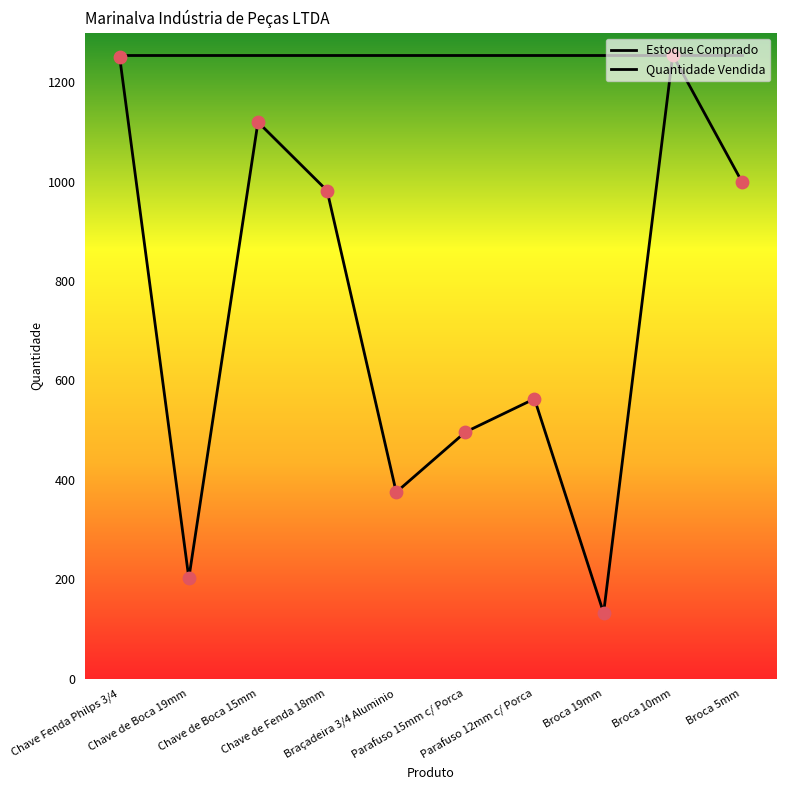

Is this an area chart (filled region under the line)?

No